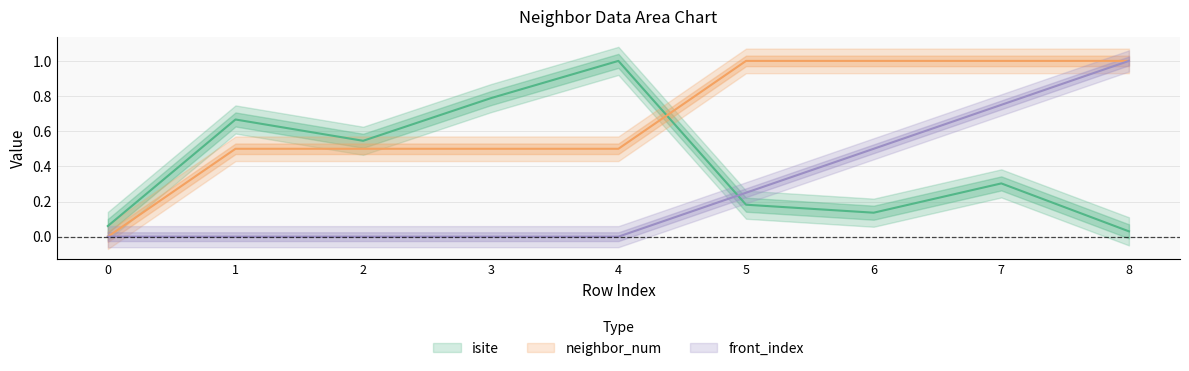

List the labels in order of neighbor_num value, smallest first.

0, 1, 2, 3, 4, 5, 6, 7, 8